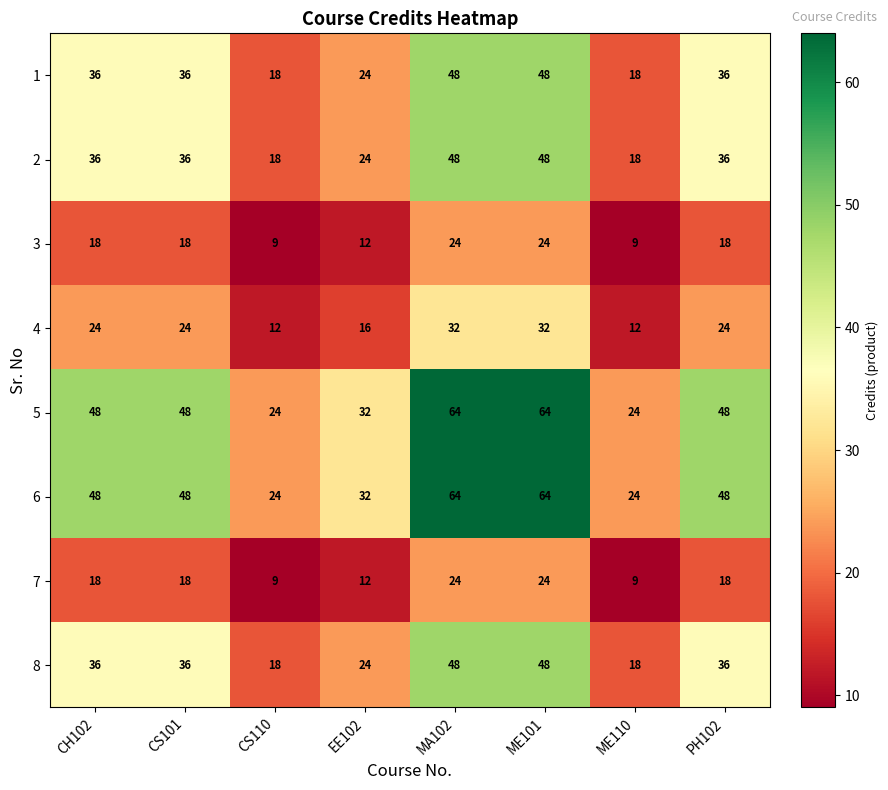

What is the difference between the maximum and minimum values in the 8 series?

30